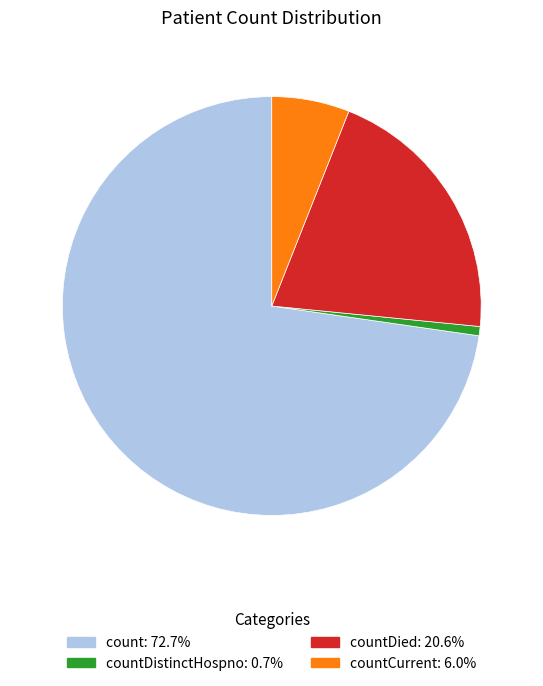

Count the number of slices in the pie.

4